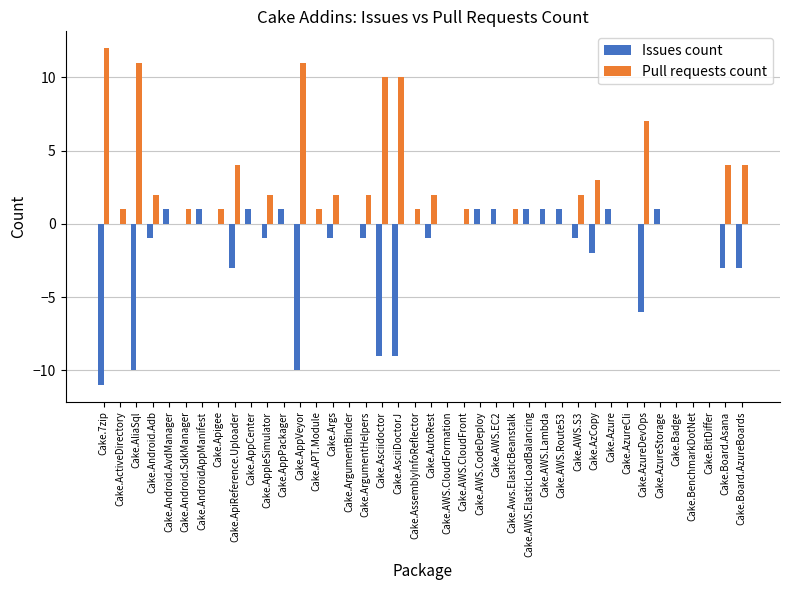

Are the bars horizontal?

No